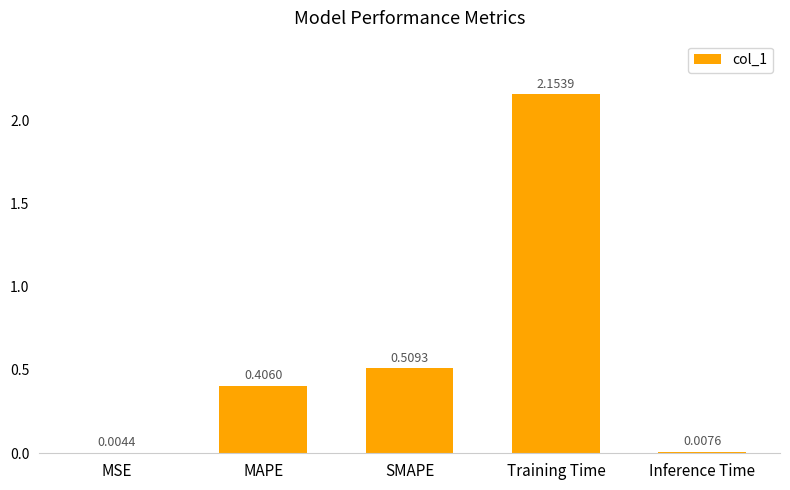

How many series are shown in this chart?

1